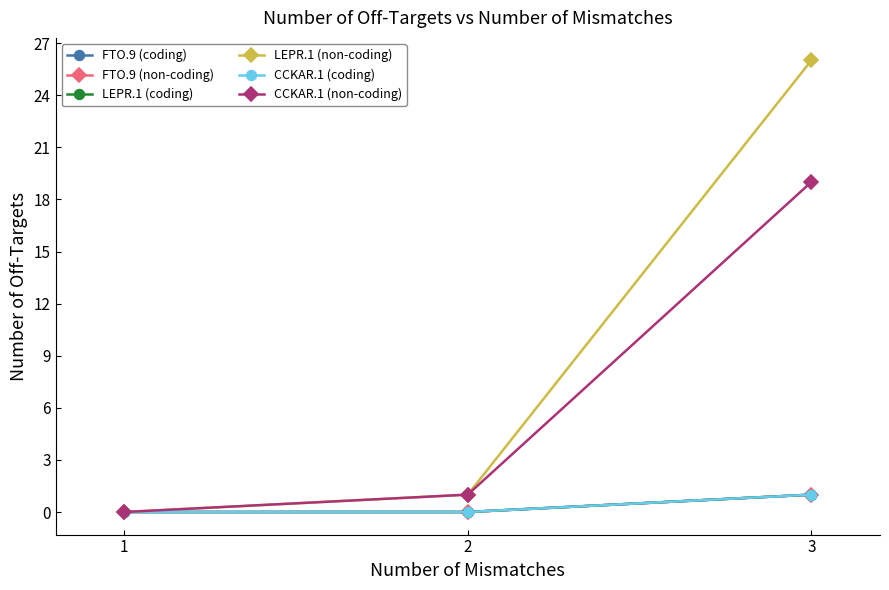

At how many categories does at least one series exceed 10?

1